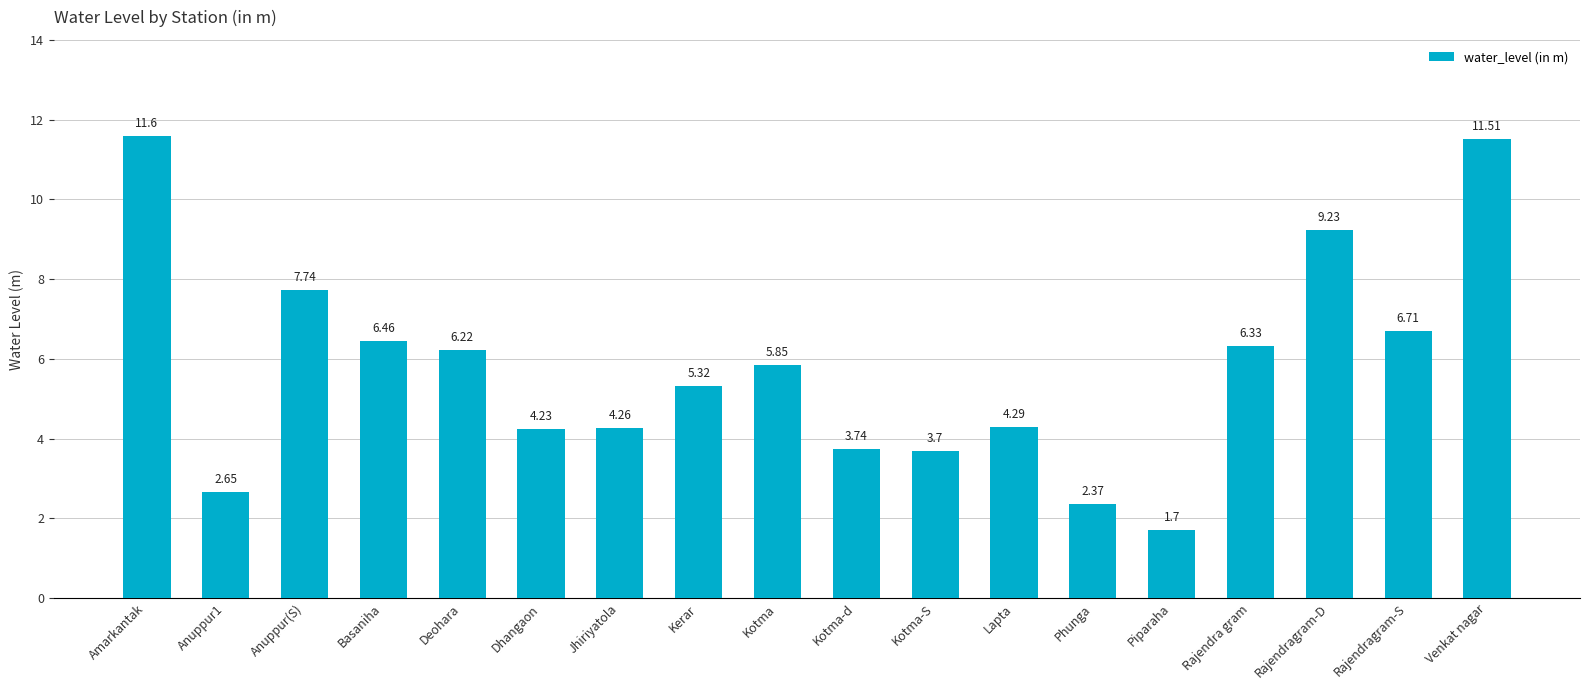

The chart shows a value of 6.7 at Rajendragram-S. True or false?

True